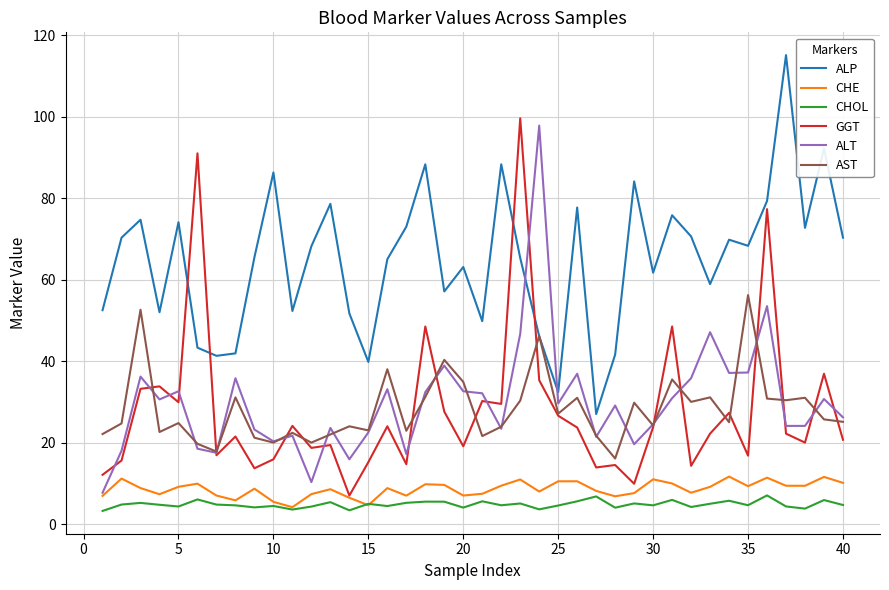

True or false: ALT and CHOL cross at least once.

False